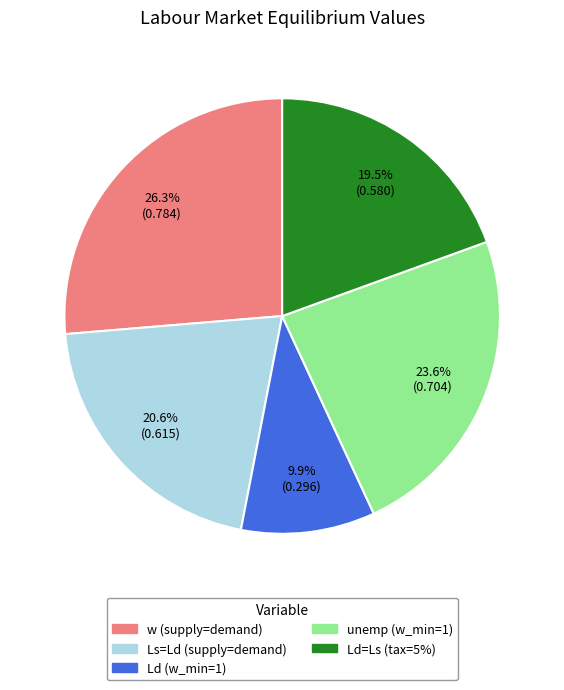

Which slice is the largest?

w (supply=demand)